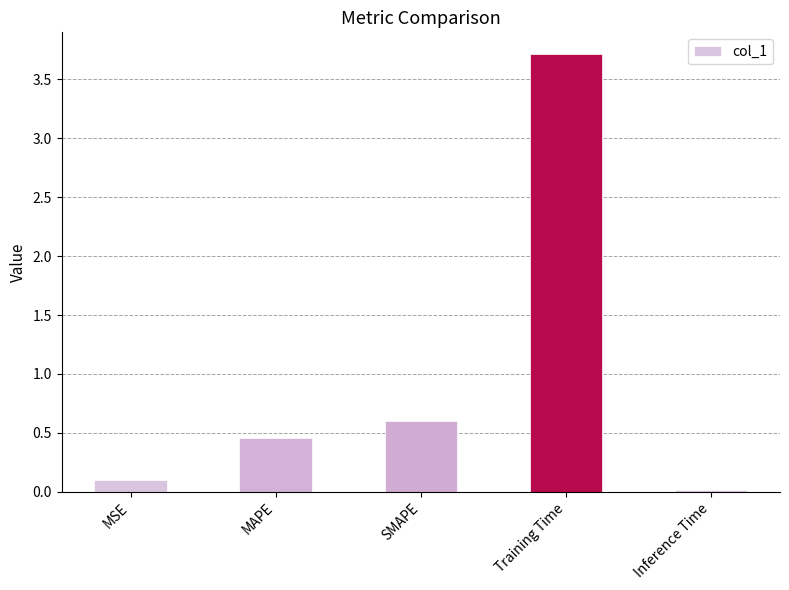

Are the bars grouped side by side (vs. stacked)?

No